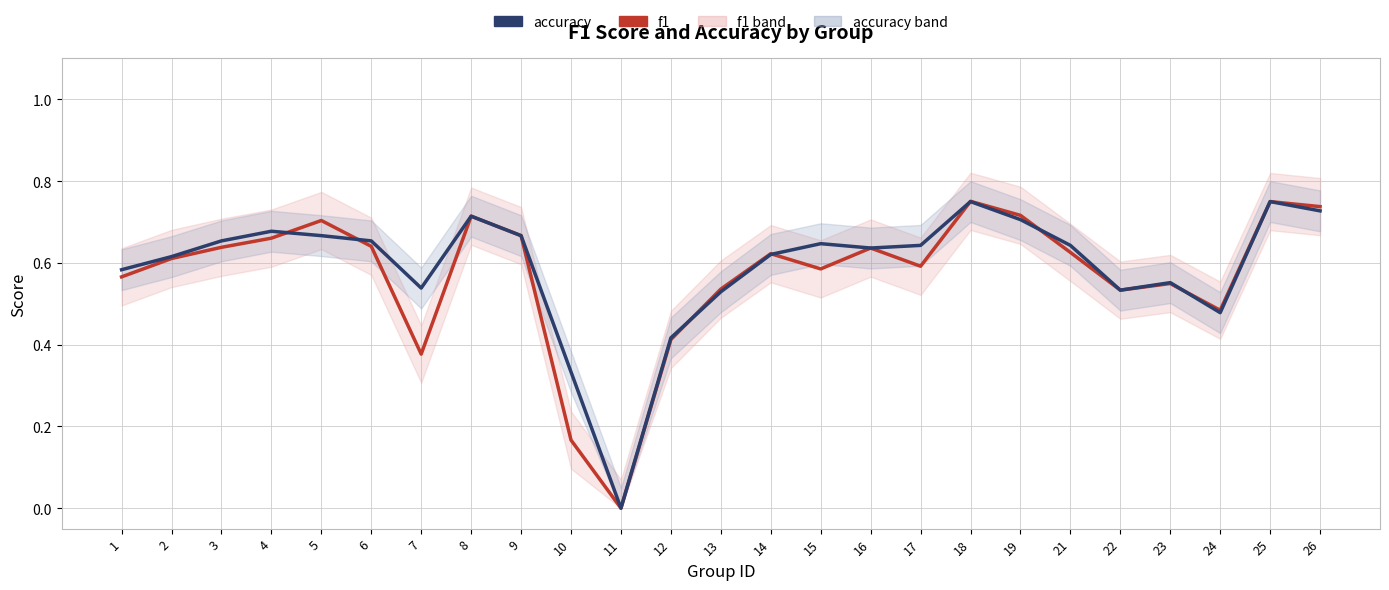

Reading right to left, transcribe all the data shown in this chart.

f1: 26=0.7	25=0.8	24=0.5	23=0.5	22=0.5	21=0.6	19=0.7	18=0.8	17=0.6	16=0.6	15=0.6	14=0.6	13=0.5	12=0.4	11=0.0	10=0.2	9=0.7	8=0.7	7=0.4	6=0.6	5=0.7	4=0.7	3=0.6	2=0.6	1=0.6
accuracy: 26=0.7	25=0.8	24=0.5	23=0.6	22=0.5	21=0.6	19=0.7	18=0.8	17=0.6	16=0.6	15=0.6	14=0.6	13=0.5	12=0.4	11=0.0	10=0.3	9=0.7	8=0.7	7=0.5	6=0.7	5=0.7	4=0.7	3=0.7	2=0.6	1=0.6